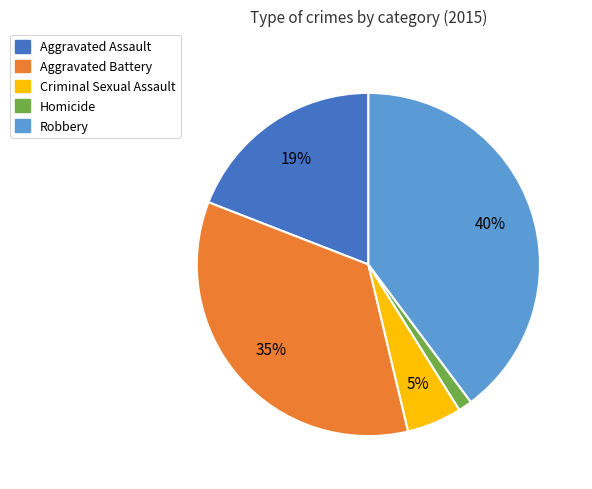

What percentage is the Aggravated Battery slice, to the nearest percent?

35%